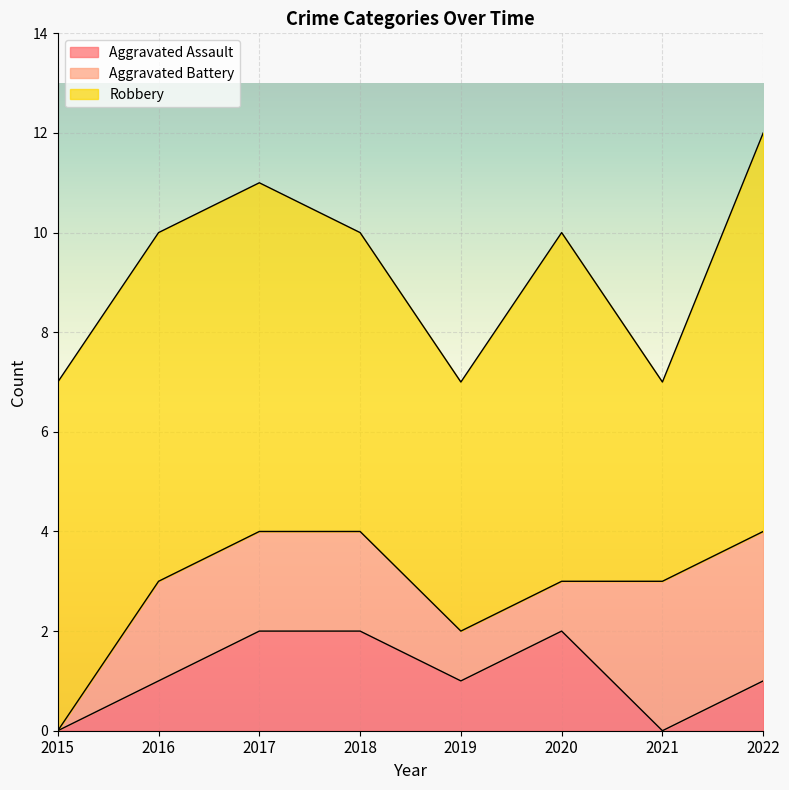

Is it true that Robbery equals 3 at 2017?

False